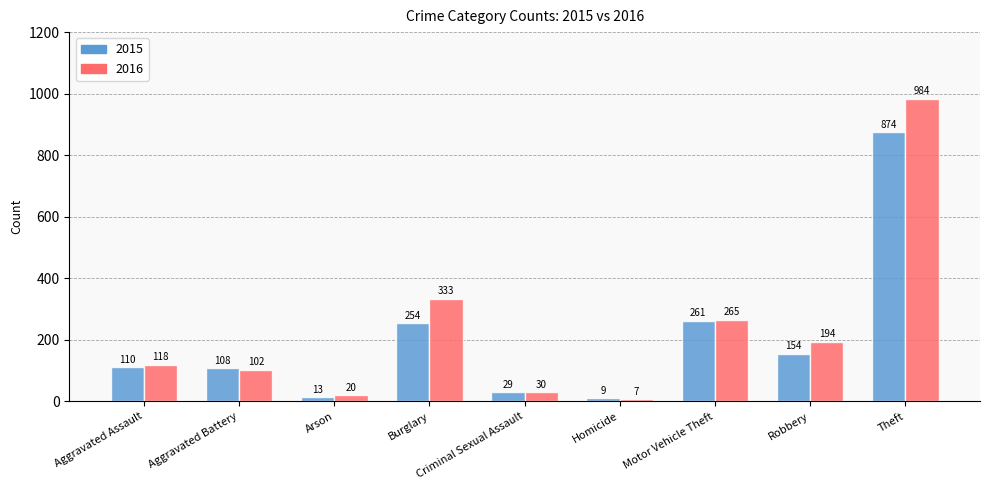

At which category is the sum across all series the highest?

Theft